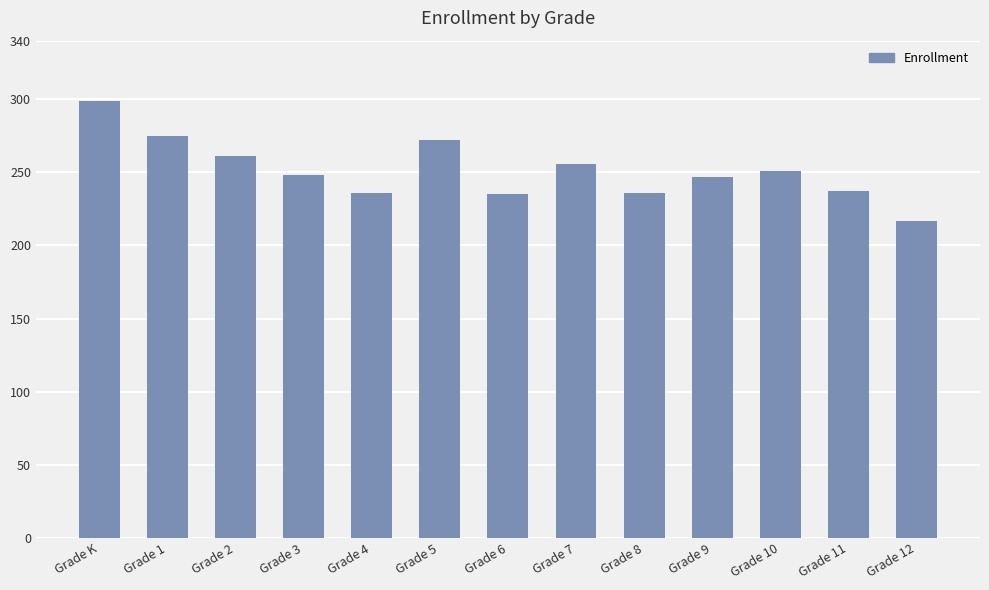

The chart shows a value of 381 at Grade 2. True or false?

False